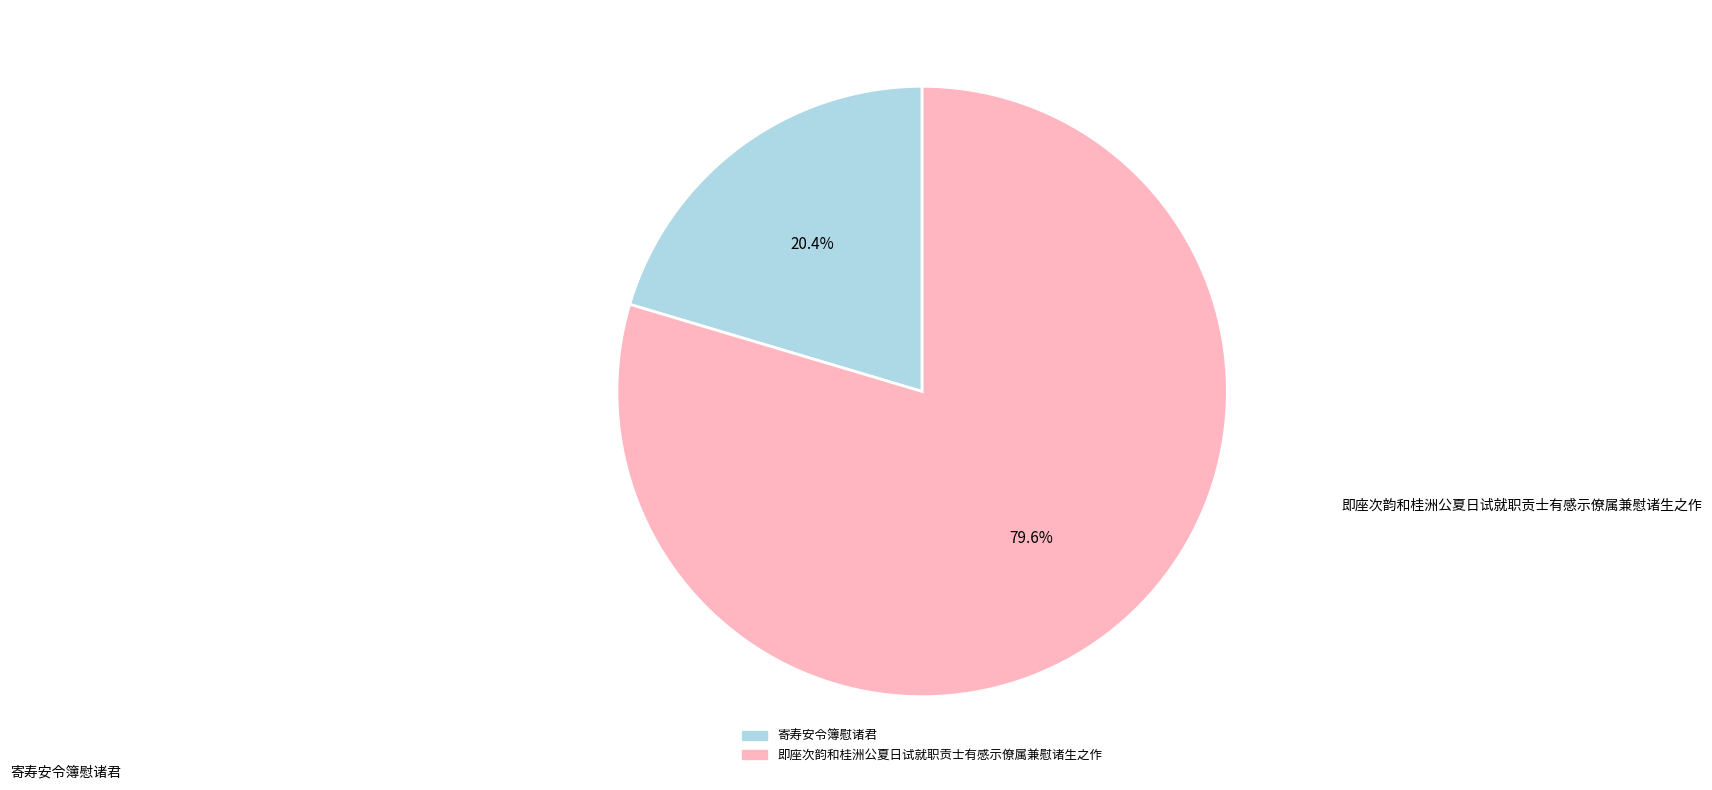

What percentage is the 即座次韵和桂洲公夏日试就职贡士有感示僚属兼慰诸生之作 slice, to the nearest percent?

80%